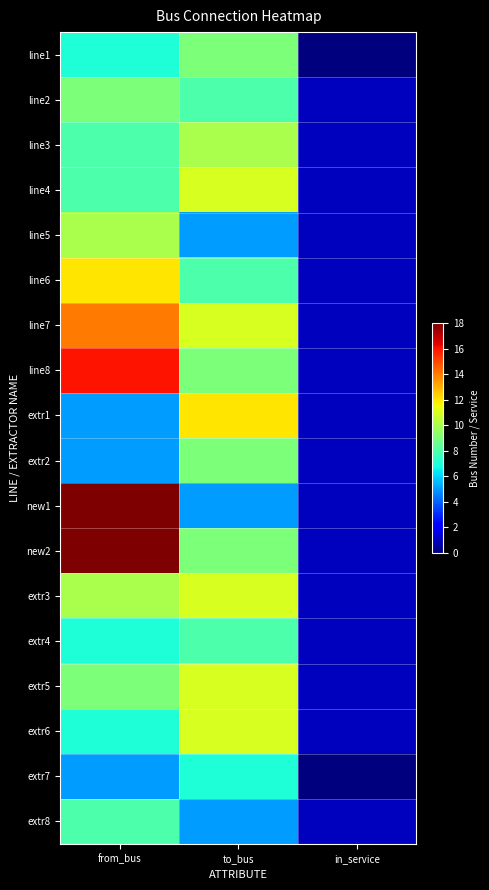

At from_bus, list the series in order from smallest to largest.

extr1, extr2, extr7, line1, extr4, extr6, line3, line4, extr8, line2, extr5, line5, extr3, line6, line7, line8, new1, new2